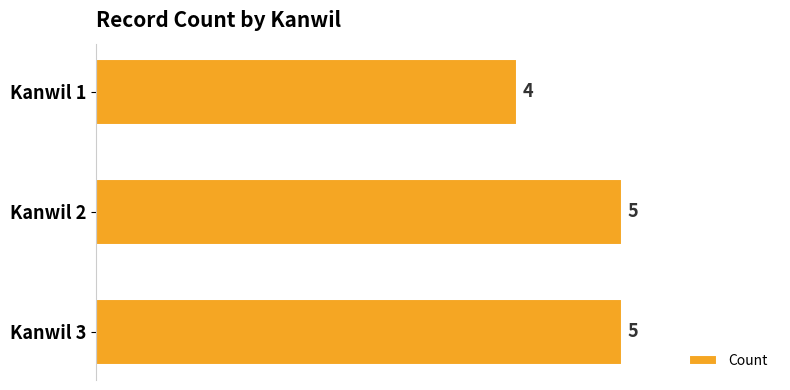

How many series are shown in this chart?

1